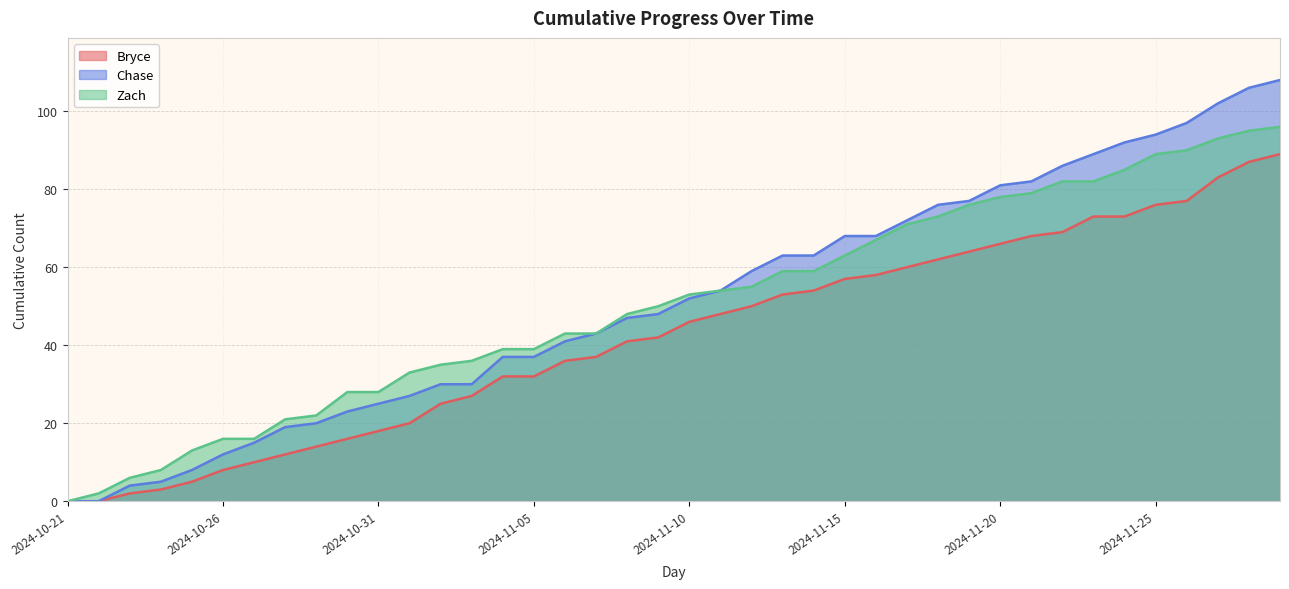

Rank the series by their maximum value, from highest to lowest.

Chase, Zach, Bryce